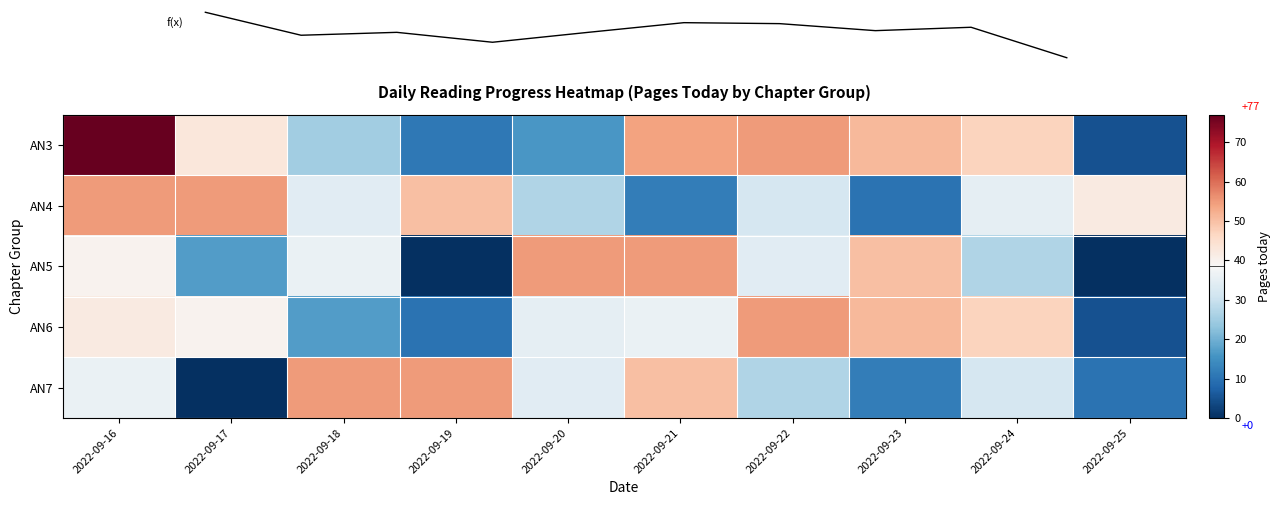

At which label does AN4 reach its minimum?

2022-09-23